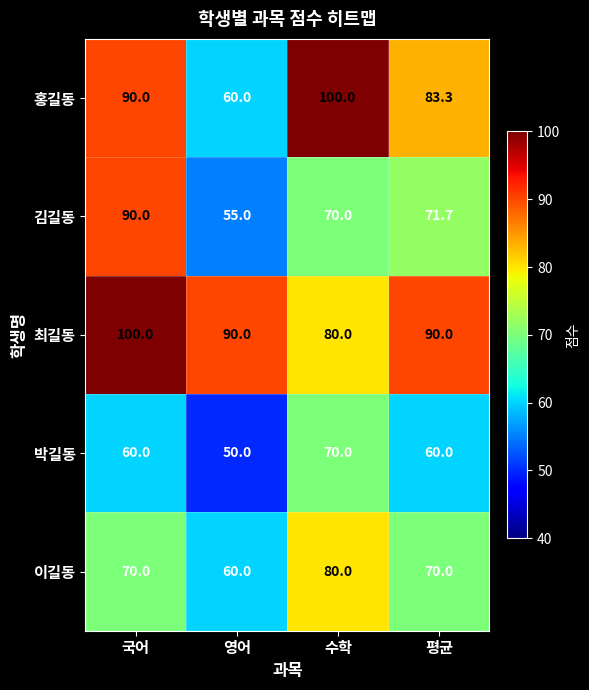

What is the total value across all series at 영어?

315.0